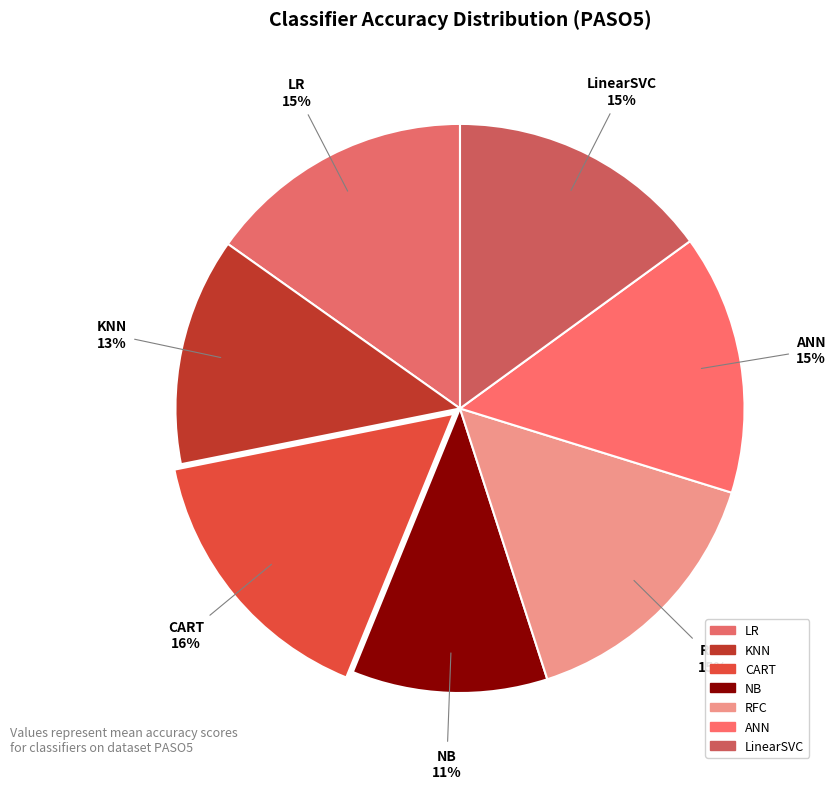

Is it true that NB is 4% of the pie?

False